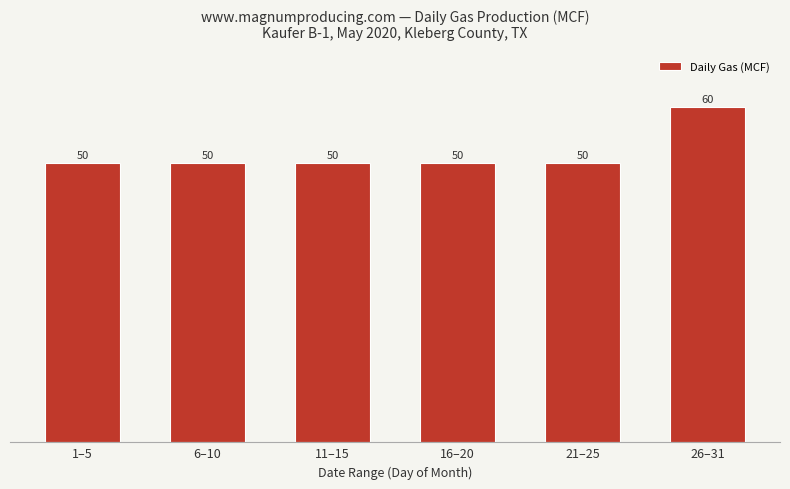

True or false: the data shows 88 at 1–5.

False